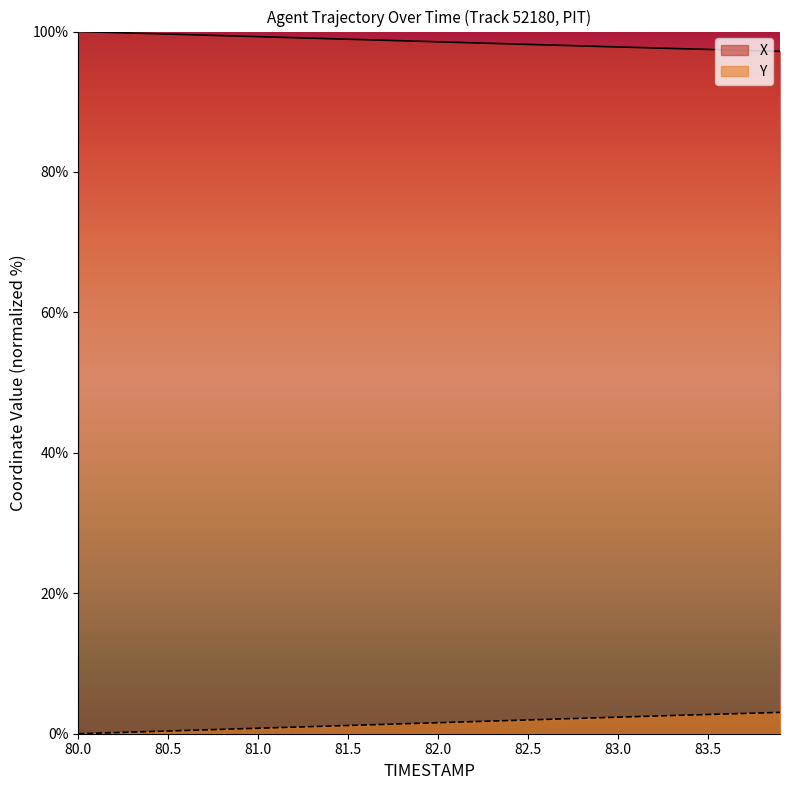

List the series in order of their peak value, highest first.

X, Y